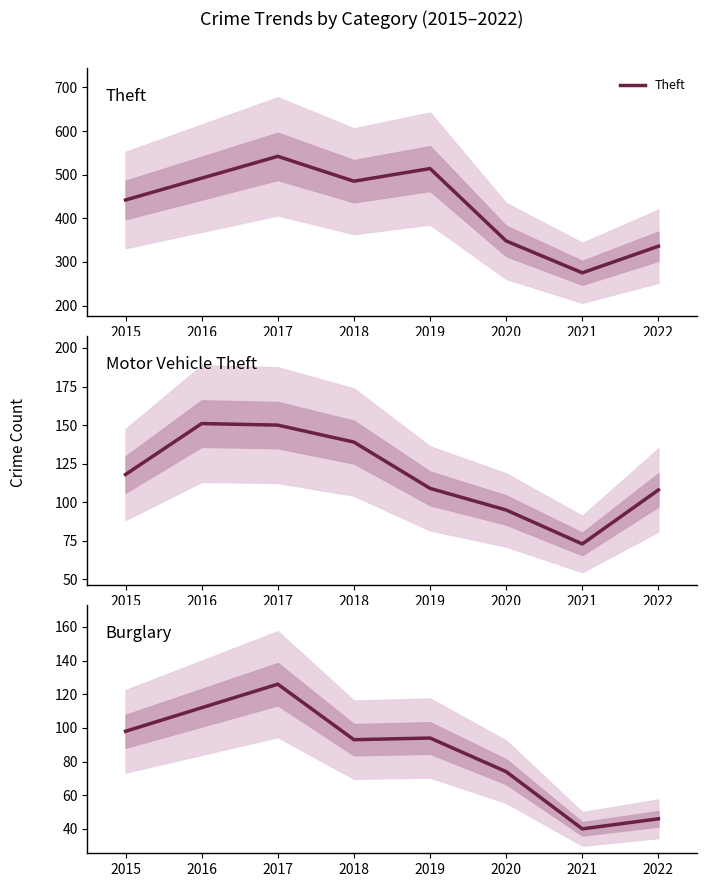

At which label does Theft reach its peak?

2017